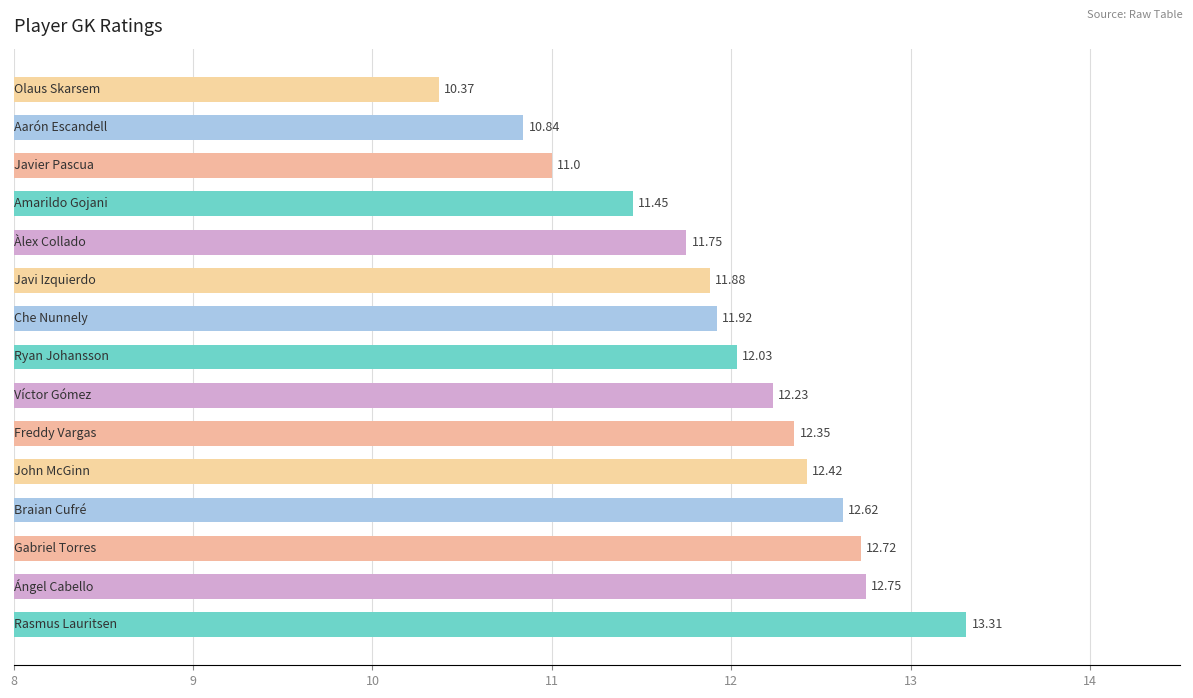

What is the maximum value shown in the chart?

13.3